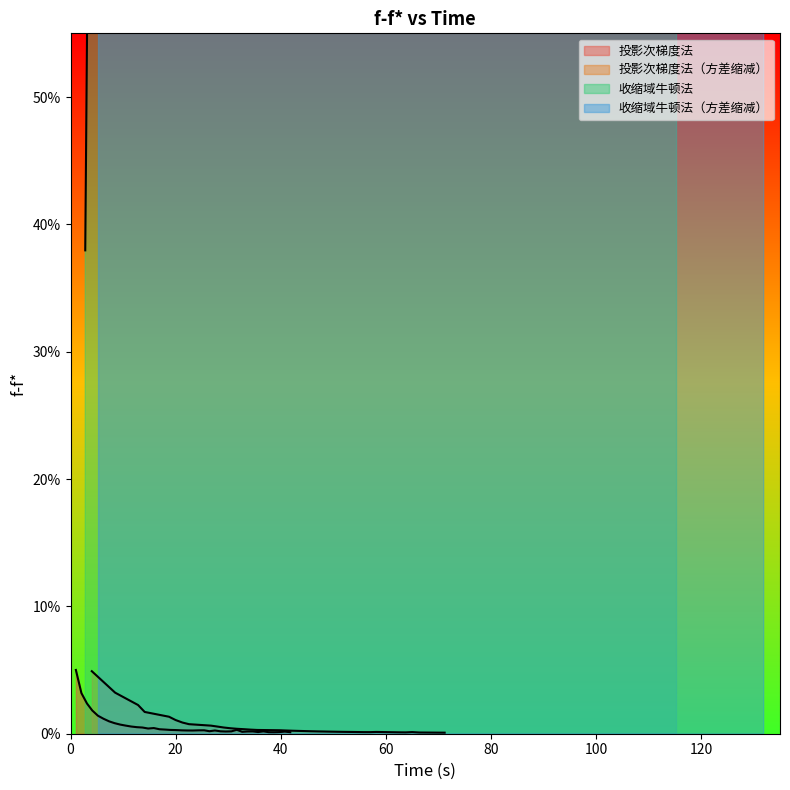

True or false: 投影次梯度法 has a value of 0.0 at 32.

False